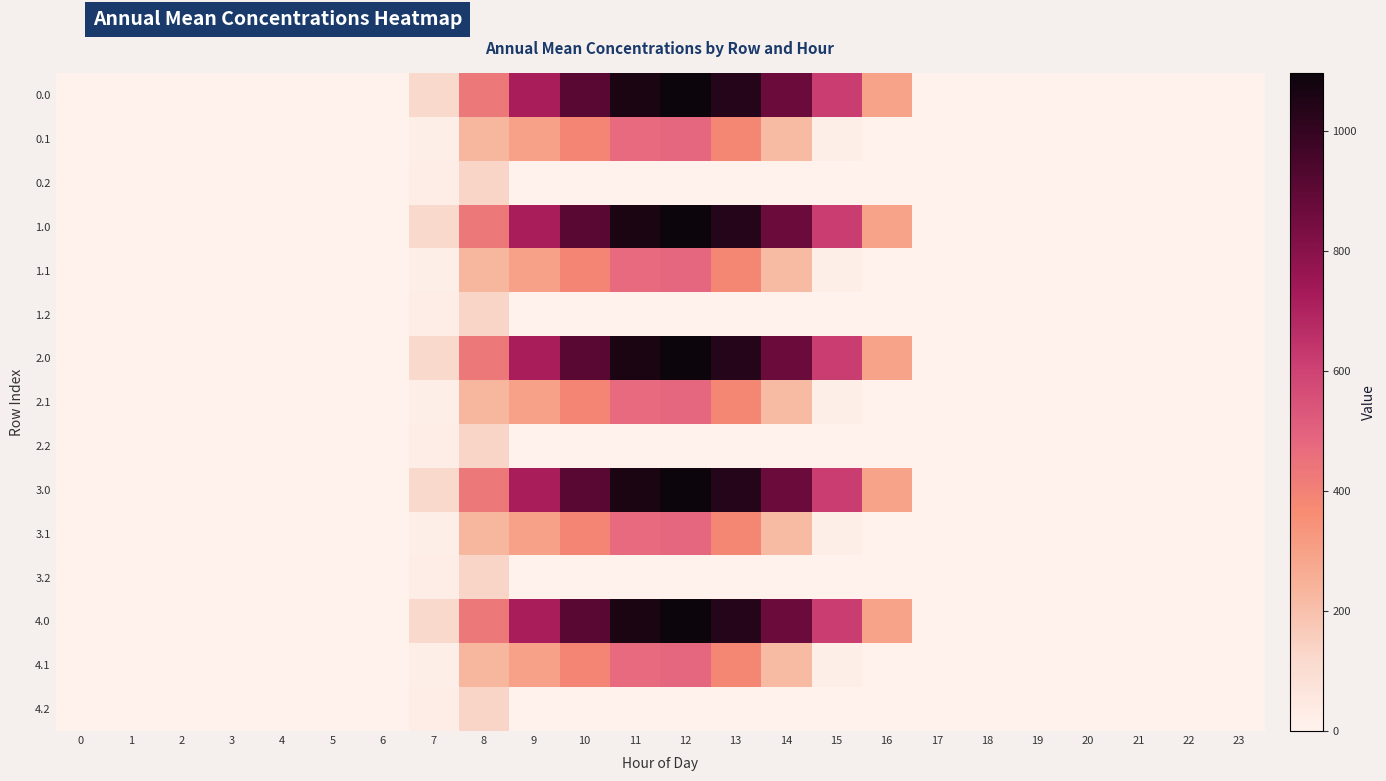

What is the difference between the highest and lowest values at 9?

716.9